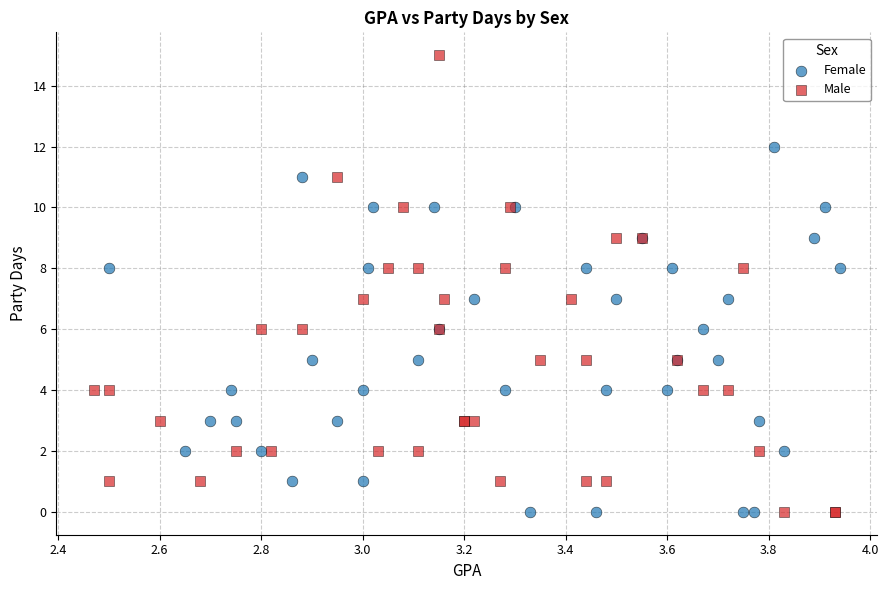

Which series has the widest spread of Y values?

Male